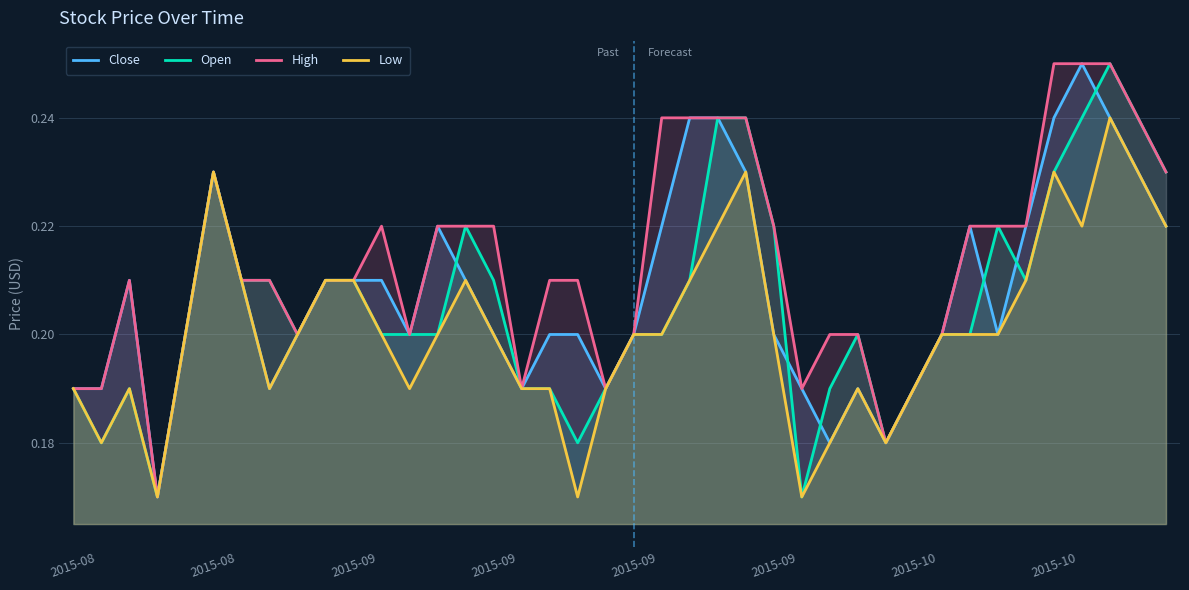

What is the value of the Low point at the 26th from the left?

0.2